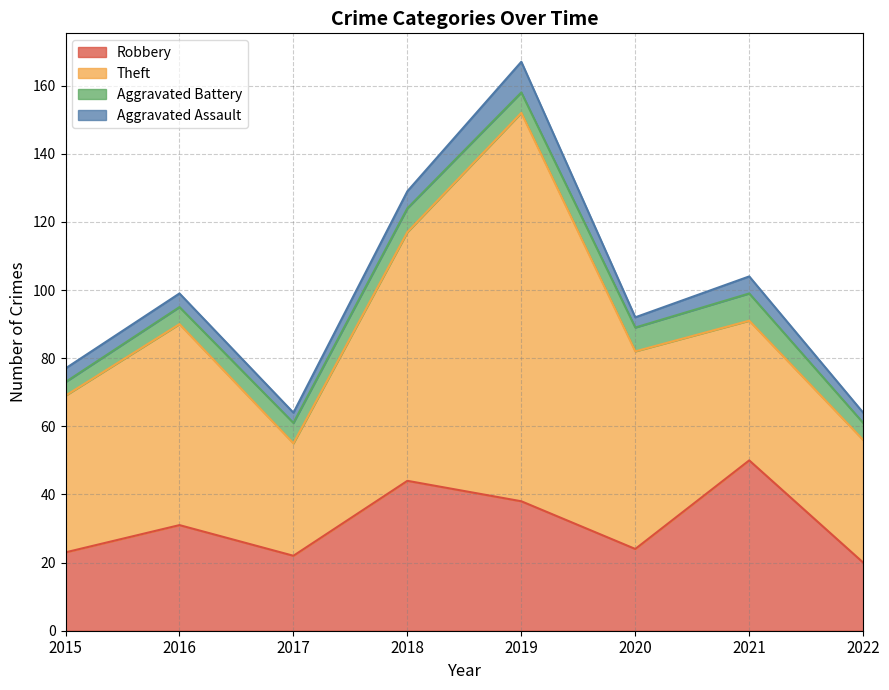

At which label is Robbery closest to 35?

2019